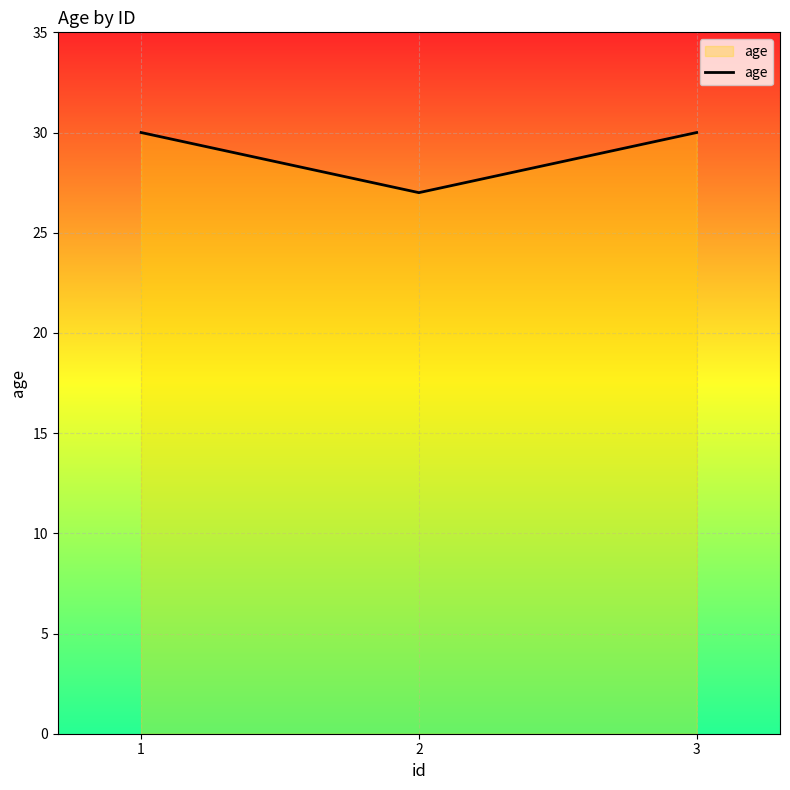

Reading left to right, extract all data points from this chart.

1=30	2=27	3=30